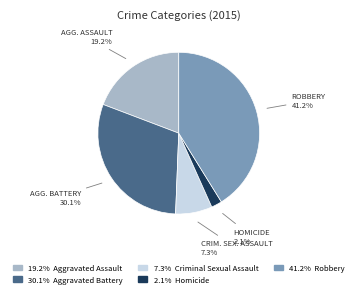

Is there a majority slice in this chart?

No